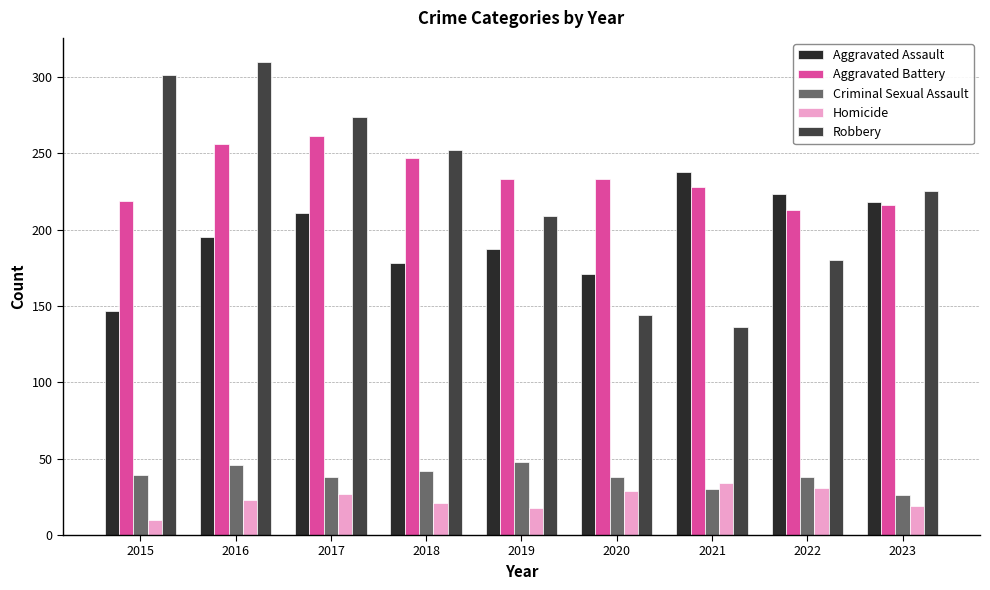

Is it true that Criminal Sexual Assault equals 54 at 2015?

False